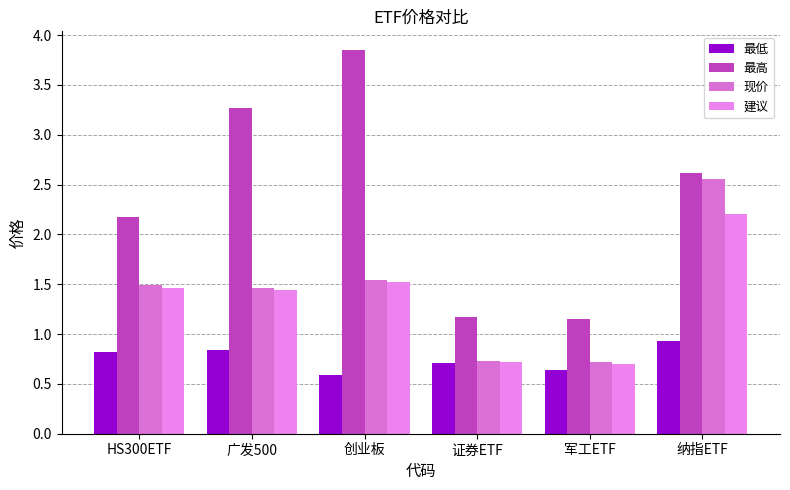

Which series has the largest total across all categories?

最高